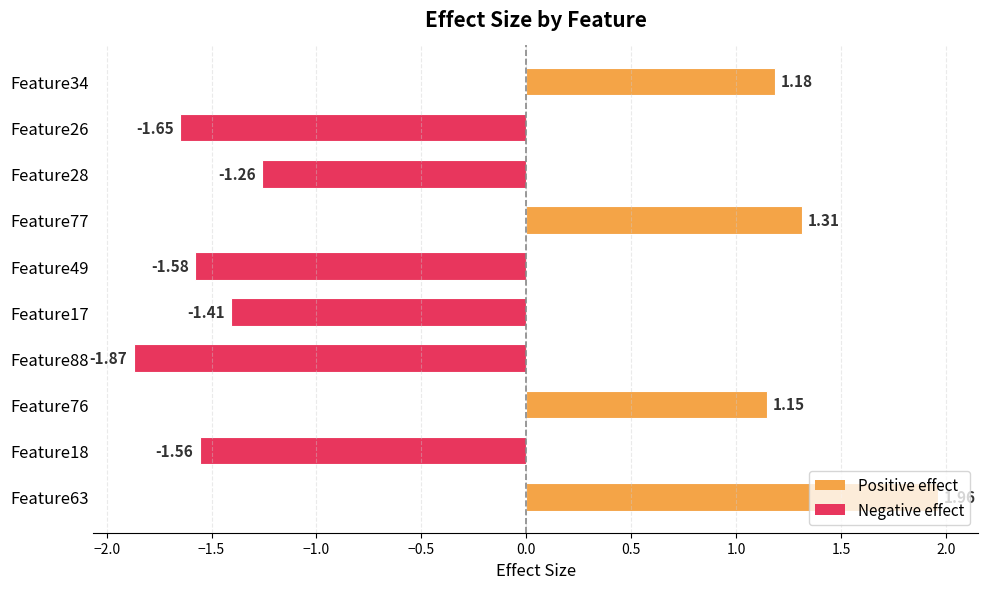

What is the sum of the values at Feature17 and Feature28?

-2.7